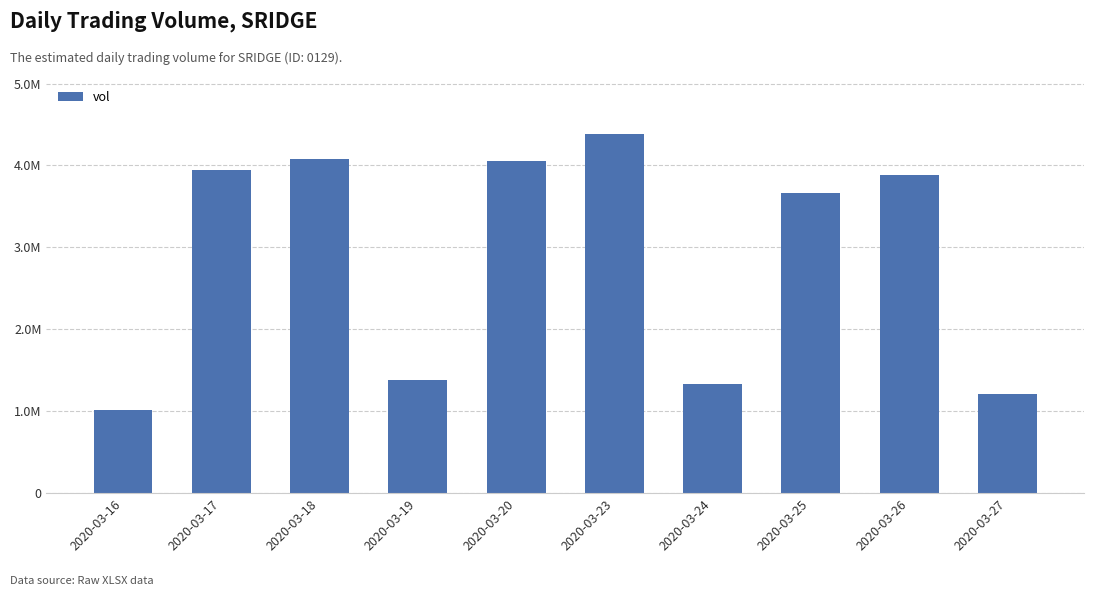

Reading left to right, extract all data points from this chart.

2020-03-16=1017500	2020-03-17=3941700	2020-03-18=4081500	2020-03-19=1378700	2020-03-20=4051100	2020-03-23=4388800	2020-03-24=1336900	2020-03-25=3663800	2020-03-26=3887000	2020-03-27=1210500